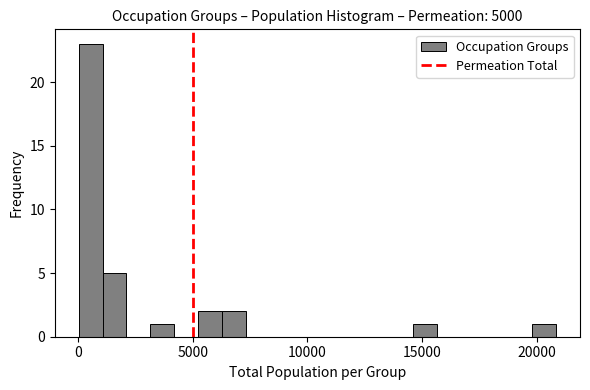

Read against the x-axis, roughly where is the centre of the tallest bar?

500